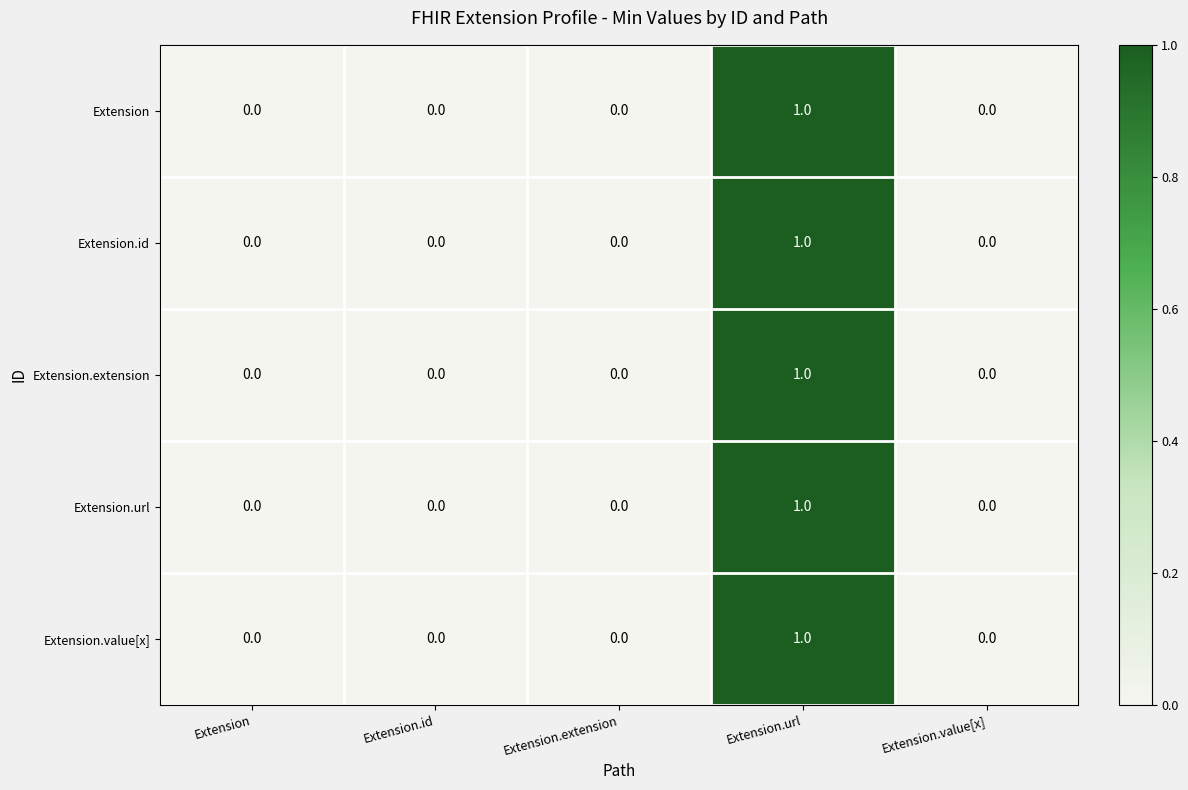

Reading left to right, what are all the values shown in this chart?

Extension: 0	0	0	1	0
Extension.id: 0	0	0	1	0
Extension.extension: 0	0	0	1	0
Extension.url: 0	0	0	1	0
Extension.value[x]: 0	0	0	1	0